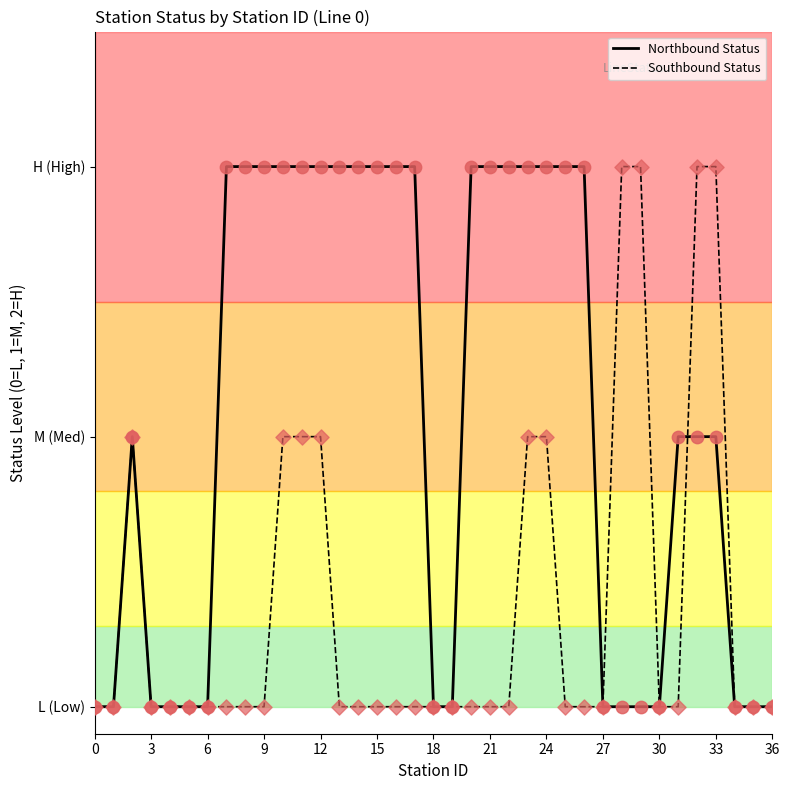

Is this an area chart (filled region under the line)?

No